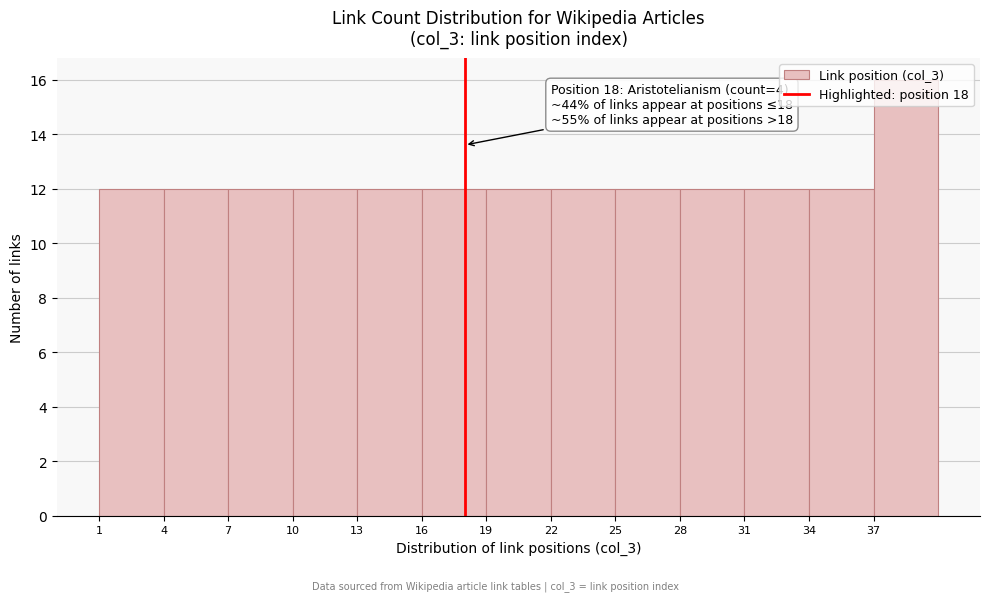

Over which range of the x-axis is the bar tallest?

37 to 40